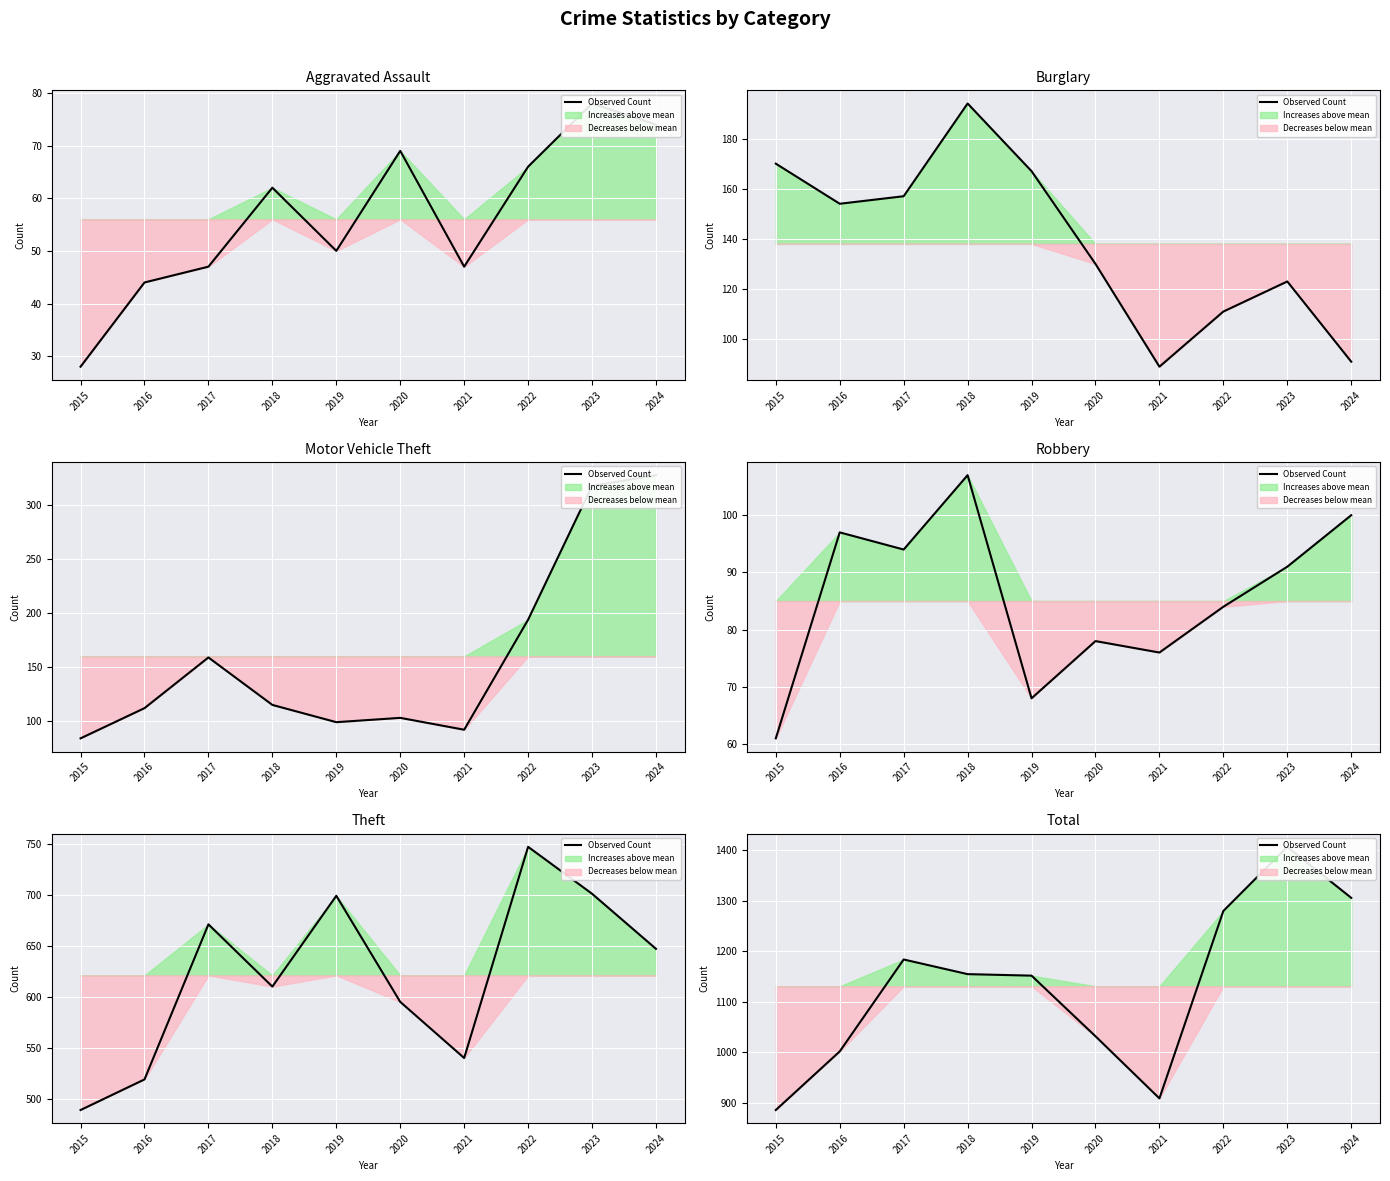

At which label does Observed Count (Theft) reach its peak?

2022